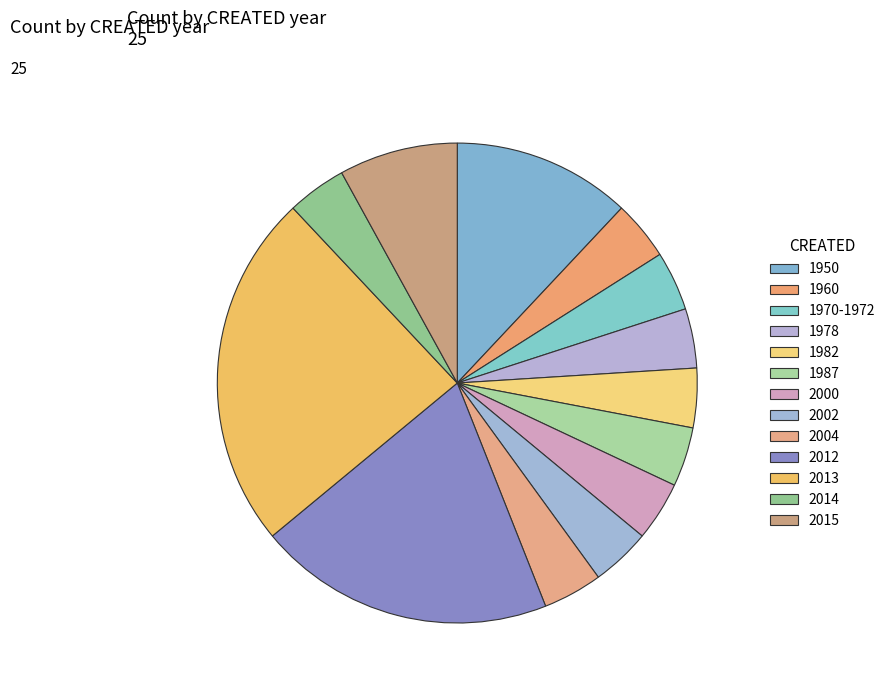

Rank the categories by value from highest to lowest.

2013, 2012, 1950, 2015, 1960, 1970-1972, 1978, 1982, 1987, 2000, 2002, 2004, 2014